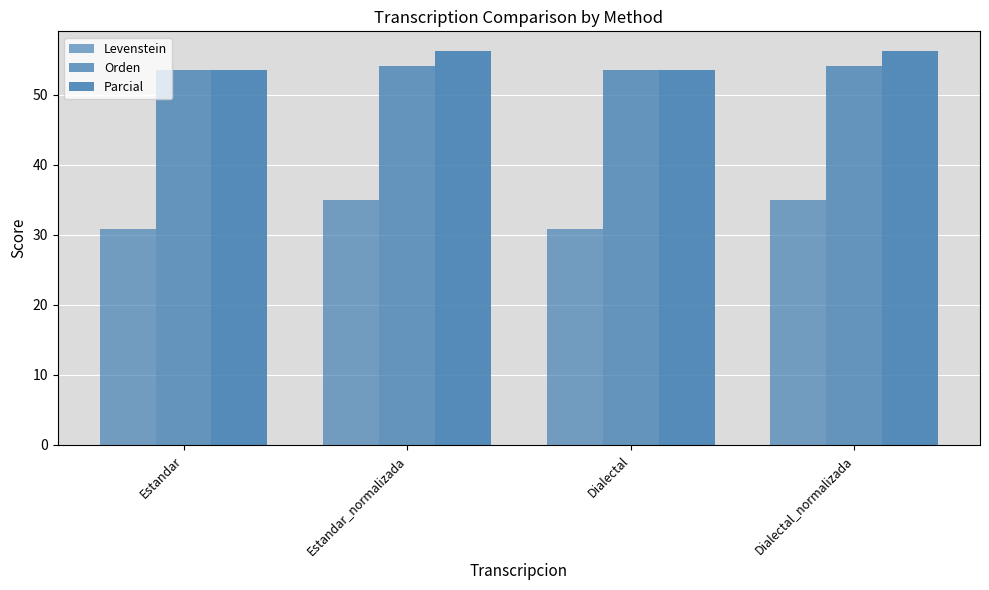

How many bars are there in total?

12